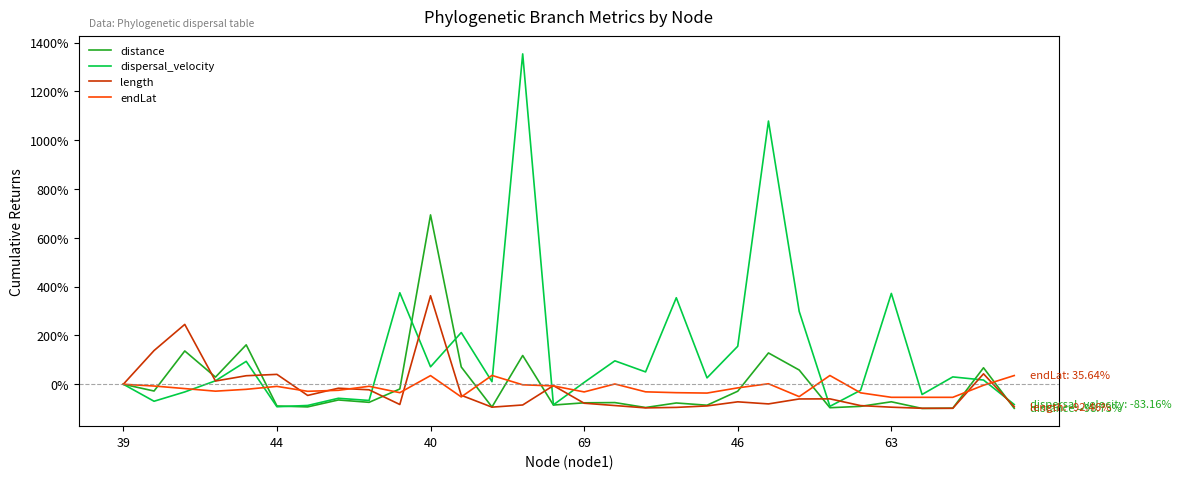

Which series has the largest range (max minus min)?

dispersal_velocity